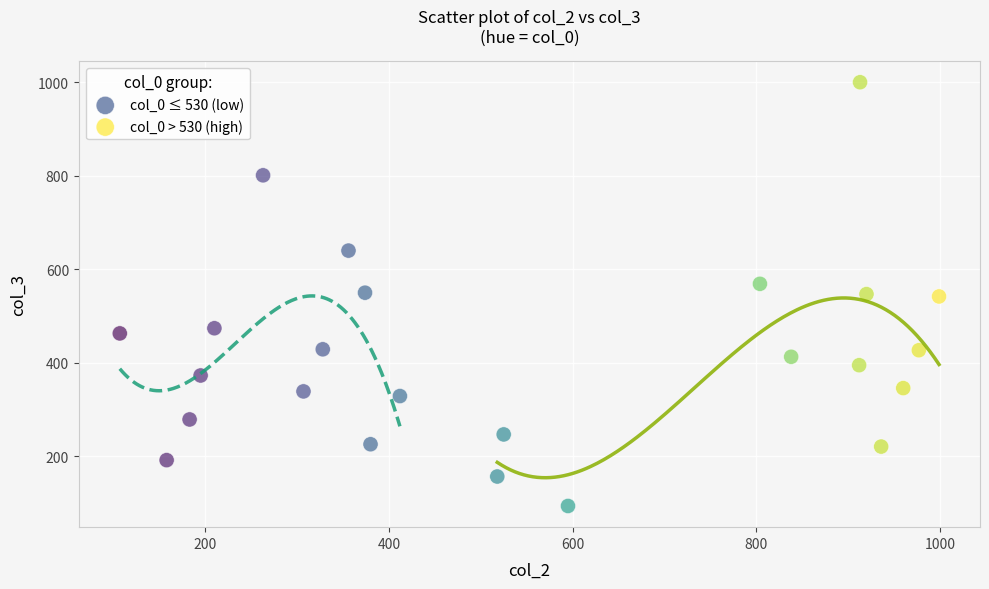

Which series has the largest Y range (max minus min)?

col_0 > 530 (high)